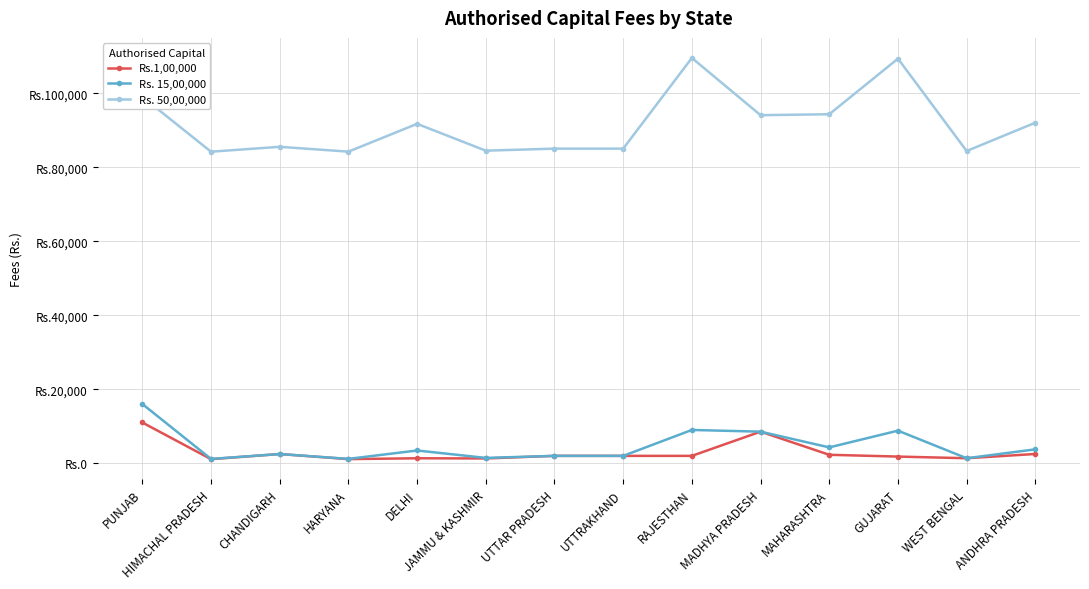

Is this an area chart (filled region under the line)?

No